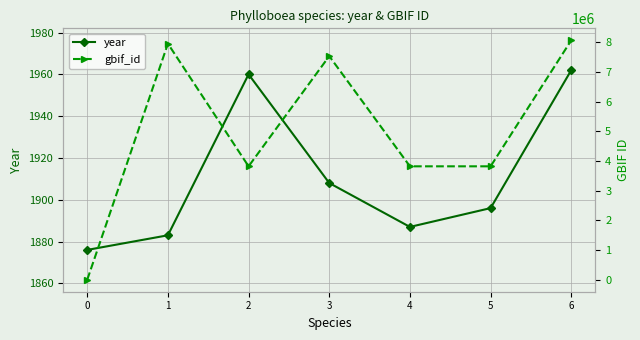

Does the chart display data point markers on the line(s)?

Yes